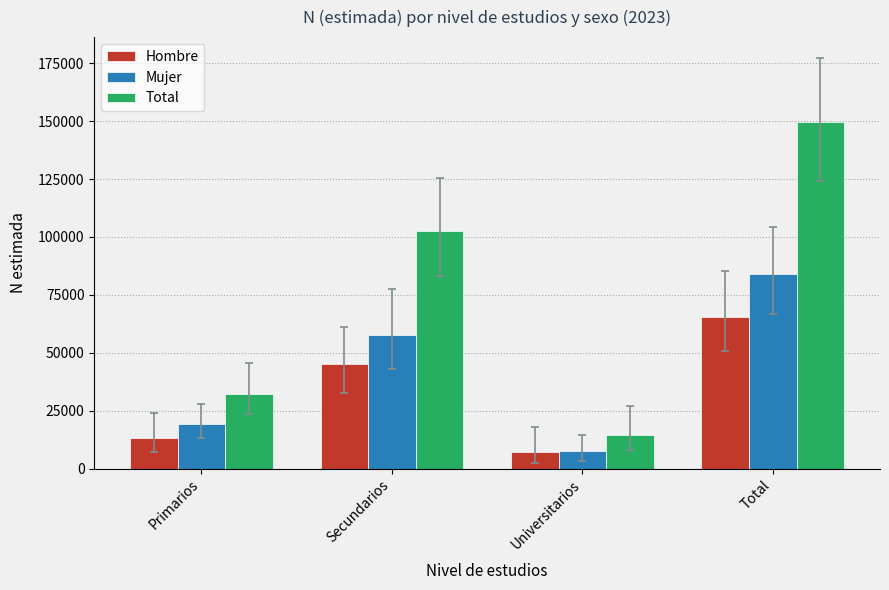

What value does the Total series have at Secundarios, to the nearest 10?

102720